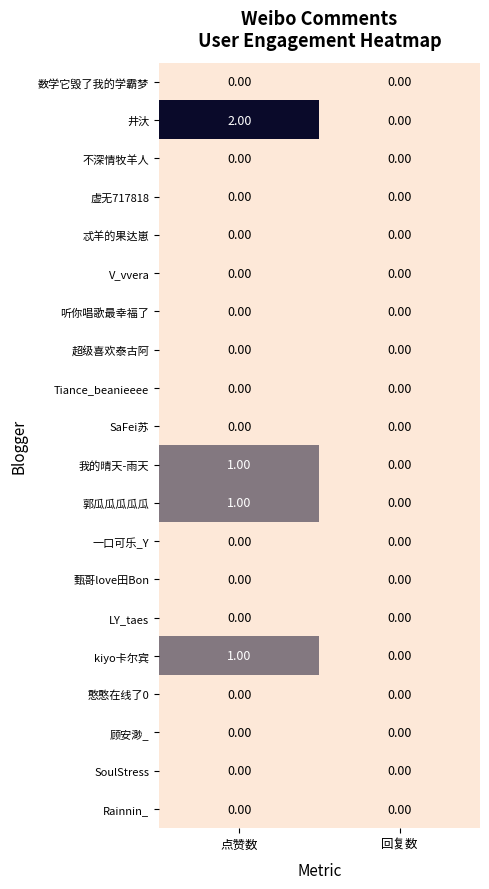

Is the value of SaFei苏 at 回复数 greater than the value of 我的晴天-雨天 at 点赞数?

No